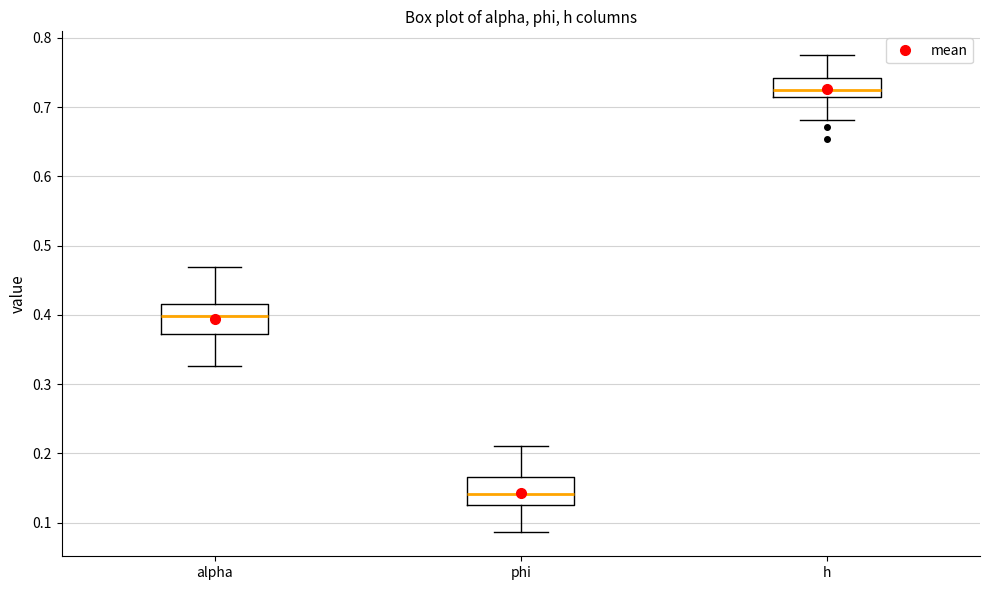

Reading left to right, read every box against the y-axis: the position of its median line, the range the box covers, and the ends of its whiskers. The values are not printed on the chart, so give them approximately, as read against the axis.

alpha: median 0.40, box 0.37 to 0.42, whiskers 0.33 to 0.47
phi: median 0.14, box 0.12 to 0.17, whiskers 0.09 to 0.21
h: median 0.73, box 0.71 to 0.74, whiskers 0.68 to 0.78